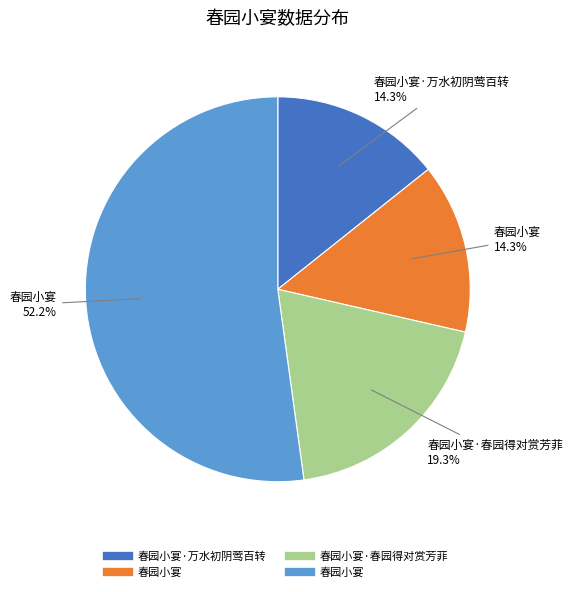

Does any single category account for the majority?

Yes